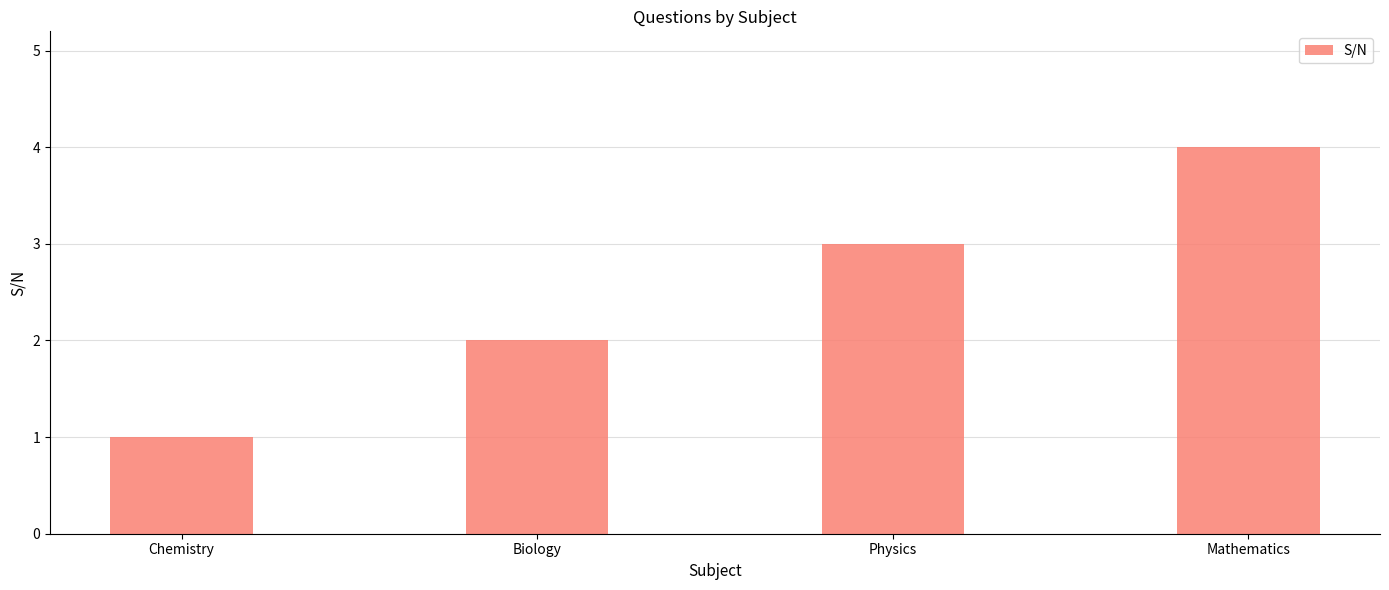

How many data points does each series have?

4